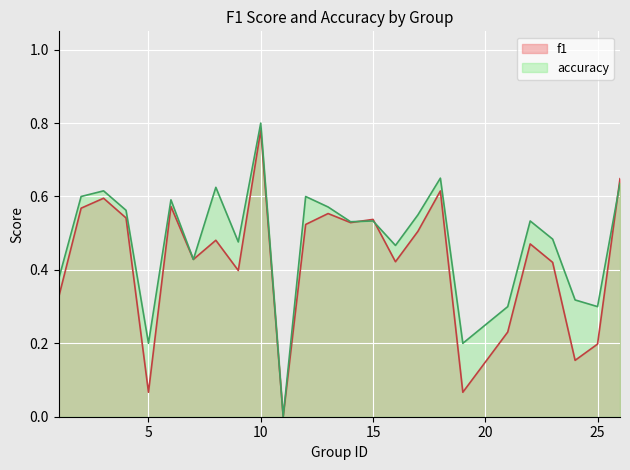

What is the difference between the accuracy values at 11 and 9?

0.5